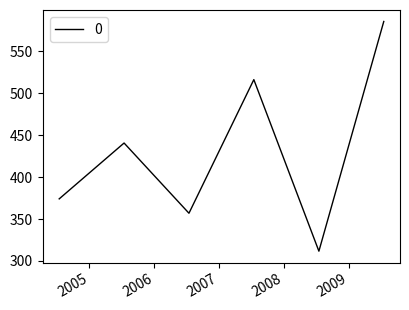

What is the minimum value shown in the chart?

311.7